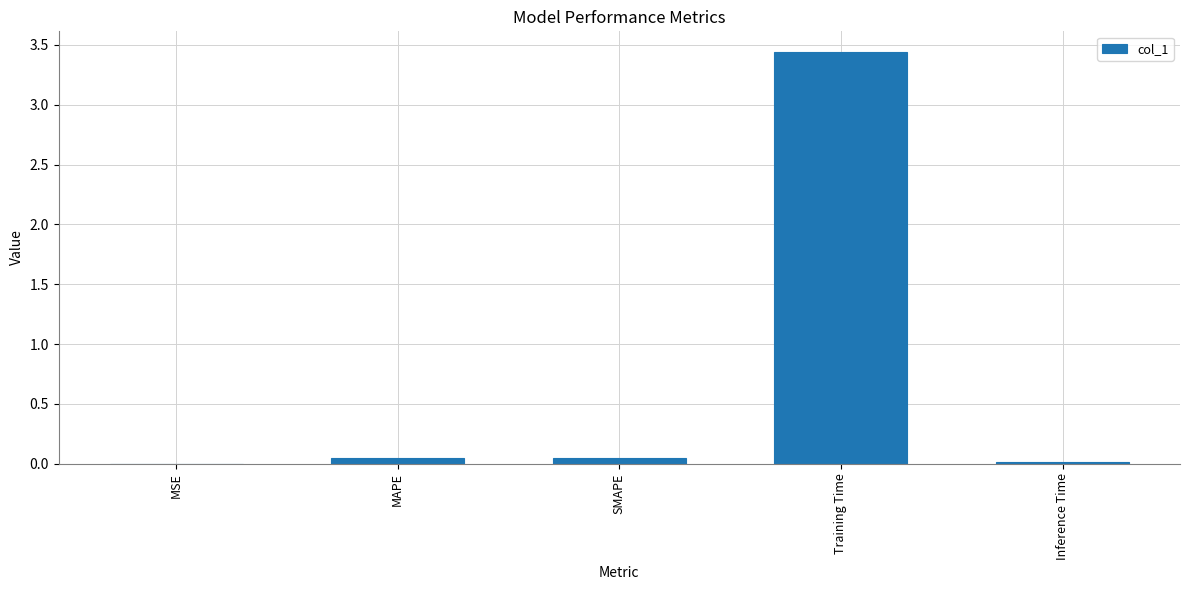

Which has a higher value, Training Time or MAPE?

Training Time